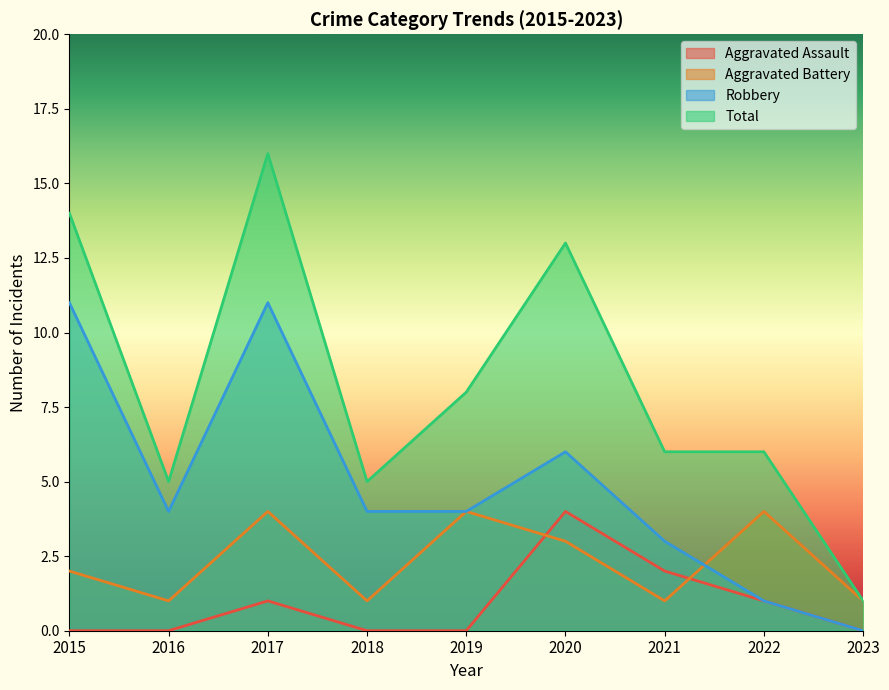

How many times do Aggravated Assault and Aggravated Battery cross each other?

2